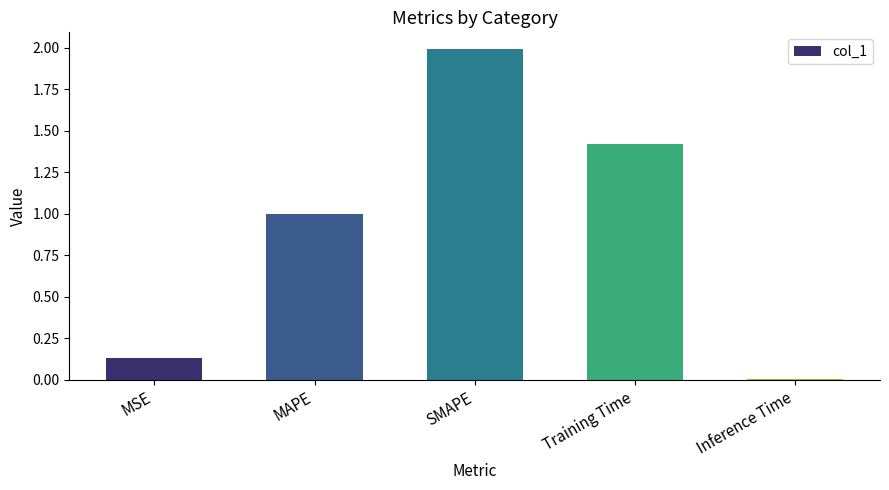

Are the bars horizontal?

No